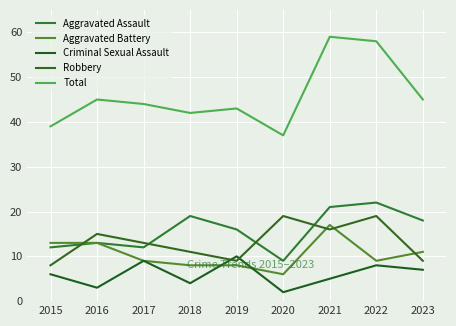

Rank the series by their maximum value, from highest to lowest.

Total, Aggravated Assault, Robbery, Aggravated Battery, Criminal Sexual Assault